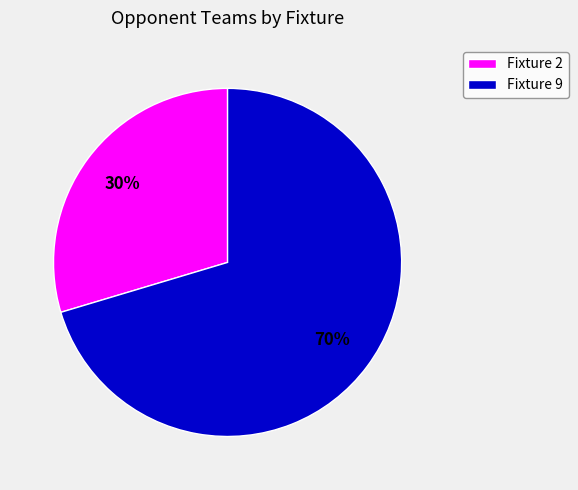

Do Fixture 2 and Fixture 9 together represent more than half of the pie?

Yes